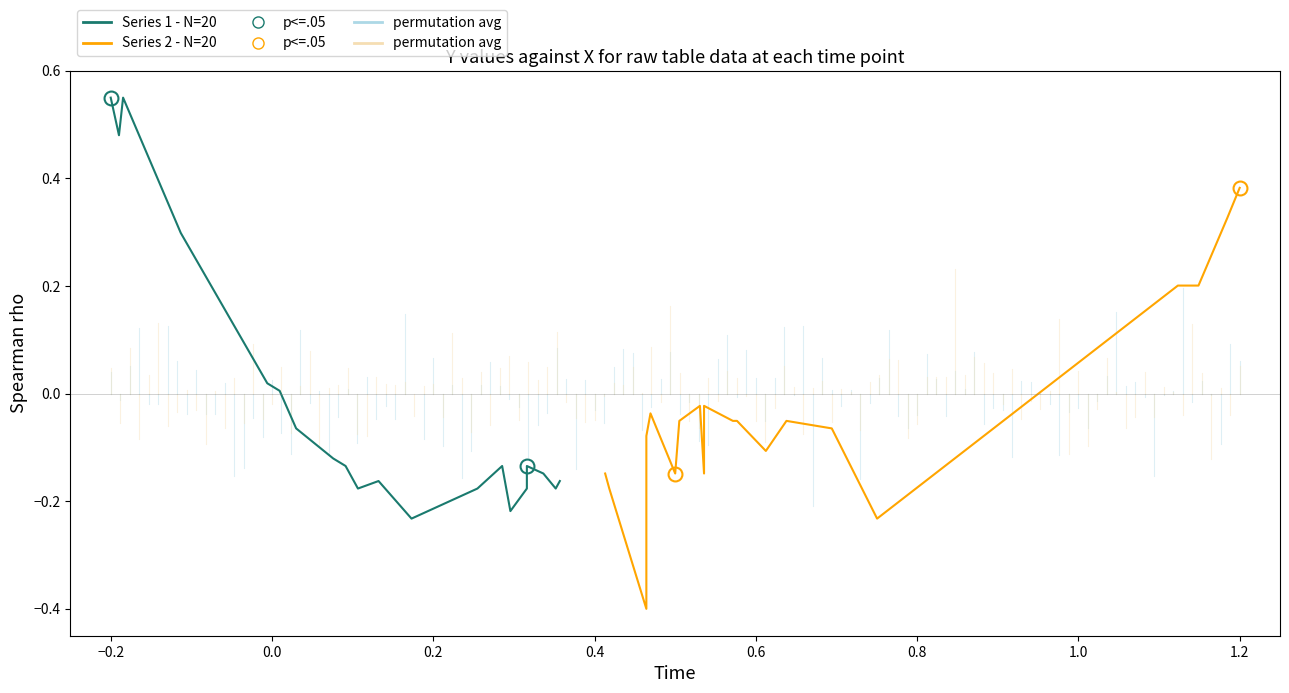

How many positive values does the Series 2 - N=20 series have?

4